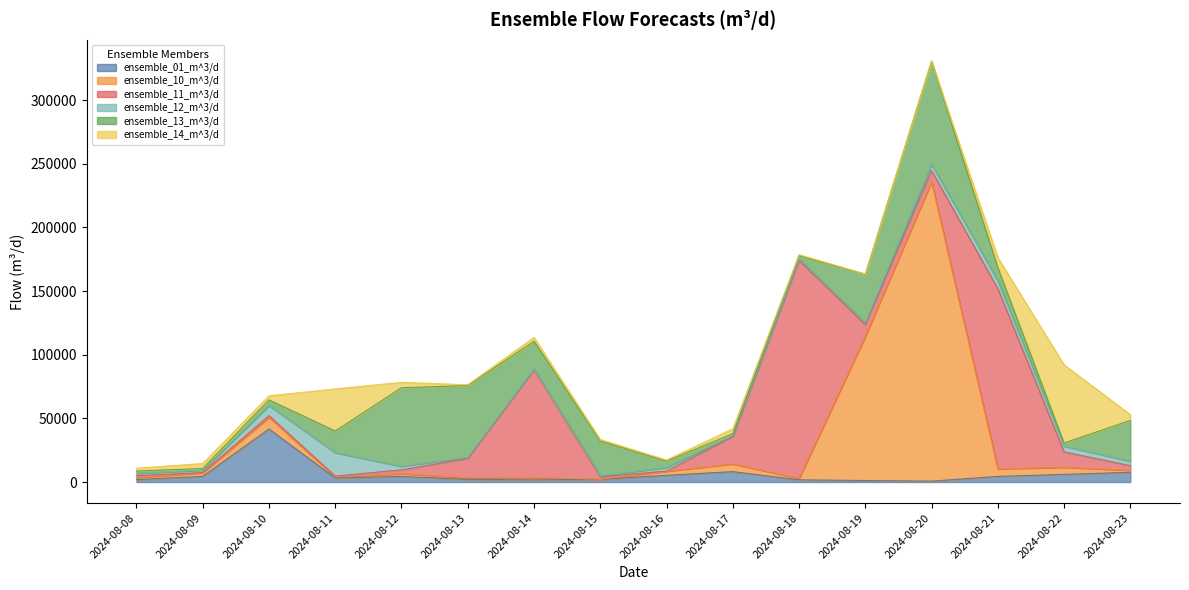

Reading left to right, extract all data points from this chart.

ensemble_01_m^3/d: 1869.4	4465.1	41654.2	3121.0	4377.9	2109.7	1705.1	2078.6	5305.1	8170.1	1721.7	1185.9	677.6	4420.5	6012.0	7606.8
ensemble_10_m^3/d: 1555.9	2755.0	9191.6	882.4	2128.8	1232.8	1786.2	69.4	3153.4	6020.8	1128.6	113178.0	235218.2	5960.4	5527.3	1606.8
ensemble_11_m^3/d: 1555.9	231.8	1302.9	614.3	3089.6	15188.3	84852.6	1930.9	172.3	21507.5	171345.0	9399.1	8651.7	141567.6	12133.2	3669.4
ensemble_12_m^3/d: 1803.4	1853.7	7944.9	18448.0	2758.6	907.2	382.7	879.4	2741.7	856.2	1050.2	1248.5	4913.5	6162.8	4546.4	3426.2
ensemble_13_m^3/d: 1831.1	1312.2	4435.0	17030.6	61710.2	56306.6	21859.0	27215.2	5056.6	1435.8	2518.2	38276.4	81118.8	10428.9	2424.7	32099.7
ensemble_14_m^3/d: 2208.9	3958.3	3196.5	33017.4	4222.8	647.8	2994.8	1228.0	865.4	3841.6	830.5	99.9	144.2	7749.8	61355.1	4525.4